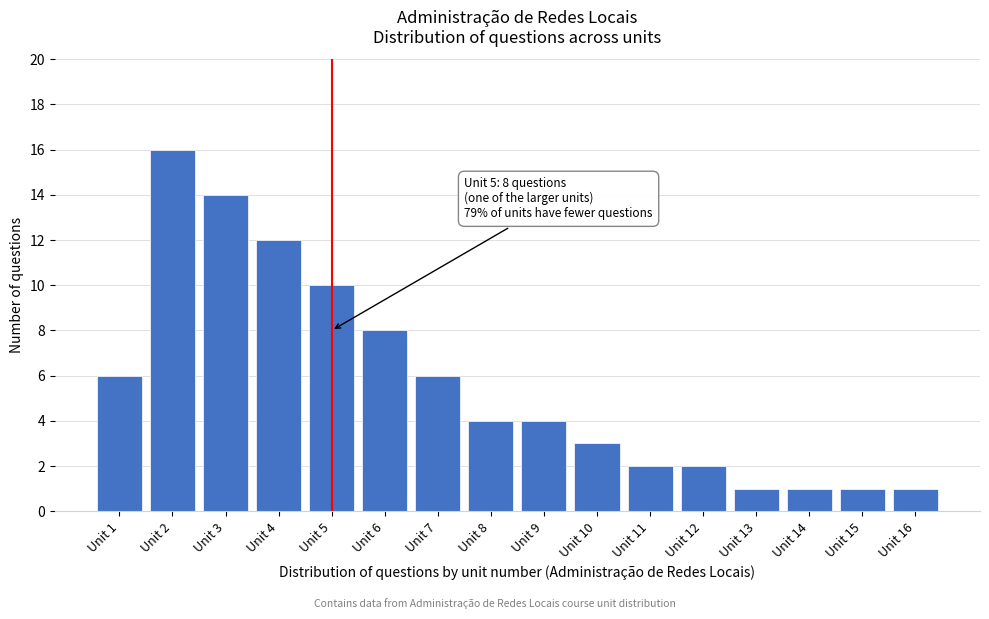

Reading left to right, transcribe all the data shown in this chart.

Unit 1=6	Unit 2=16	Unit 3=14	Unit 4=12	Unit 5=10	Unit 6=8	Unit 7=6	Unit 8=4	Unit 9=4	Unit 10=3	Unit 11=2	Unit 12=2	Unit 13=1	Unit 14=1	Unit 15=1	Unit 16=1